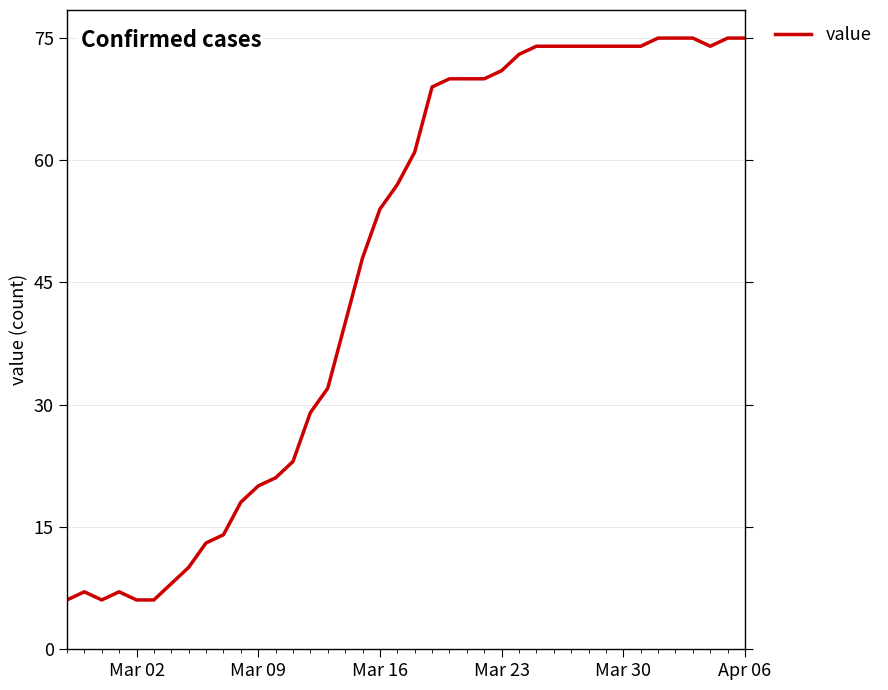

What is the difference between the maximum and minimum values?

69